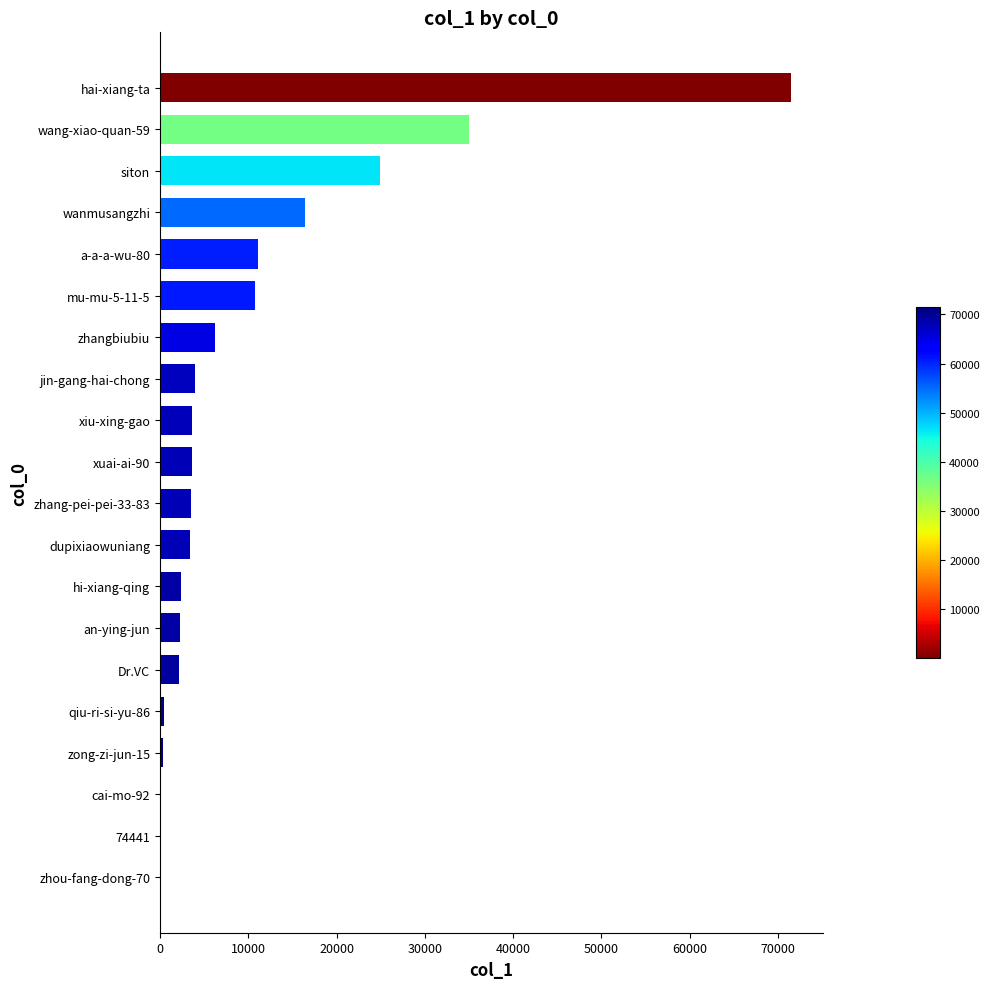

At which label is the value closest to 35745?

wang-xiao-quan-59